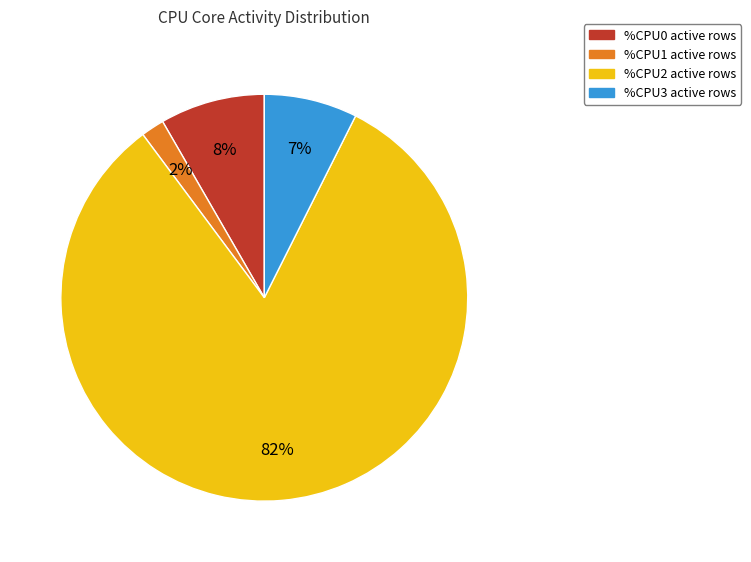

To the nearest percent, what is the difference between the largest and smallest slice percentages?

81%